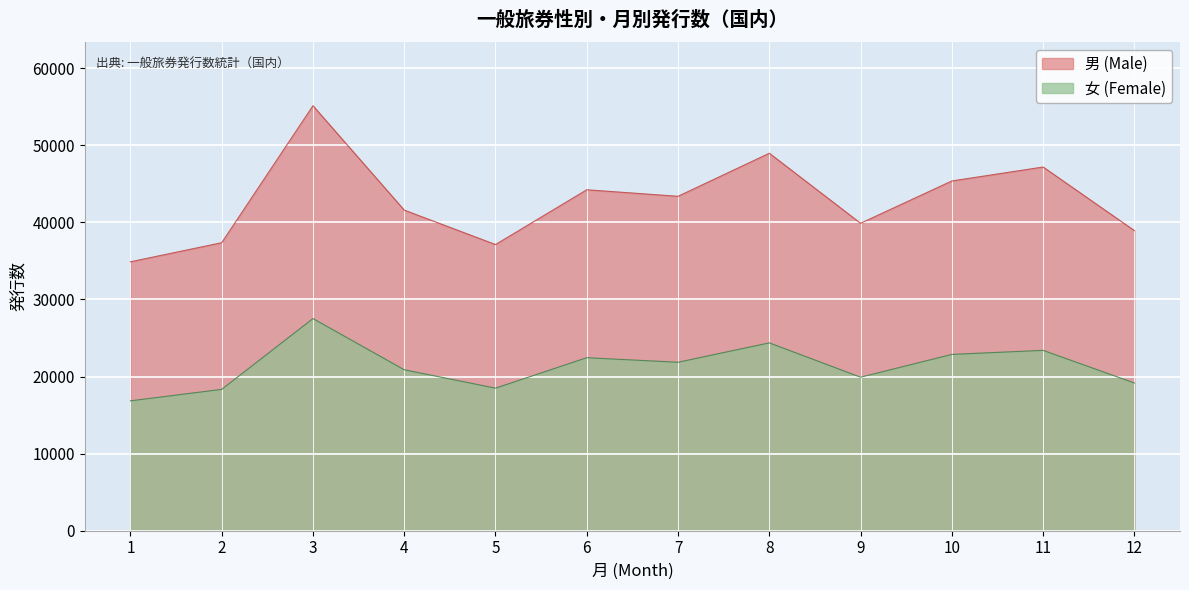

Is the value of 男 (Male) at 8 greater than the value of 女 (Female) at 5?

Yes